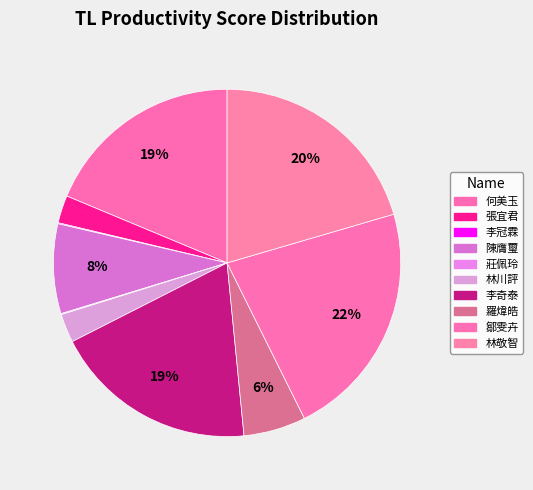

True or false: 李奇泰 accounts for 19% of the total.

True